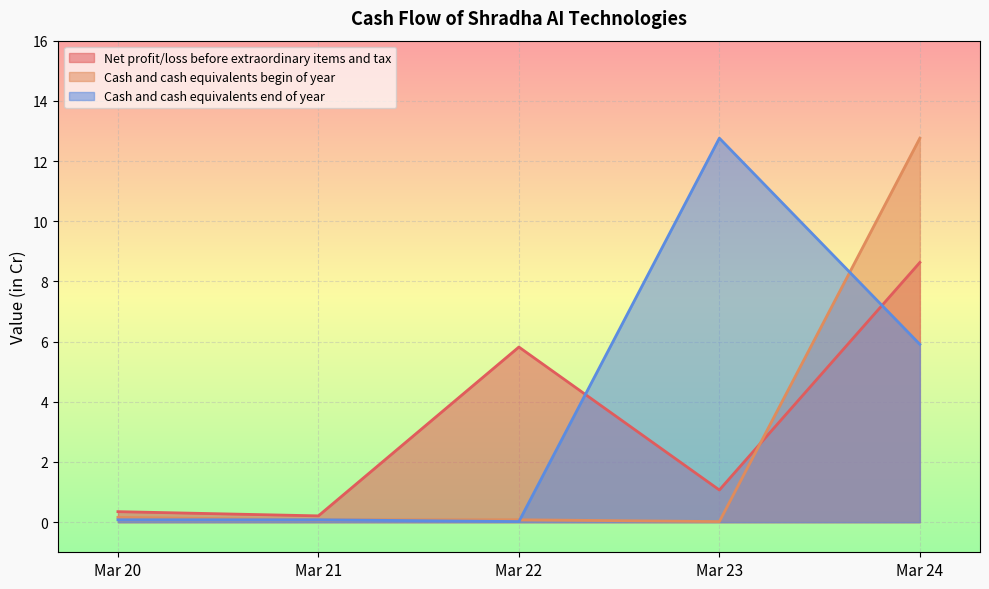

The Cash and cash equivalents begin of year series shows 12.8 at Mar 24. True or false?

True